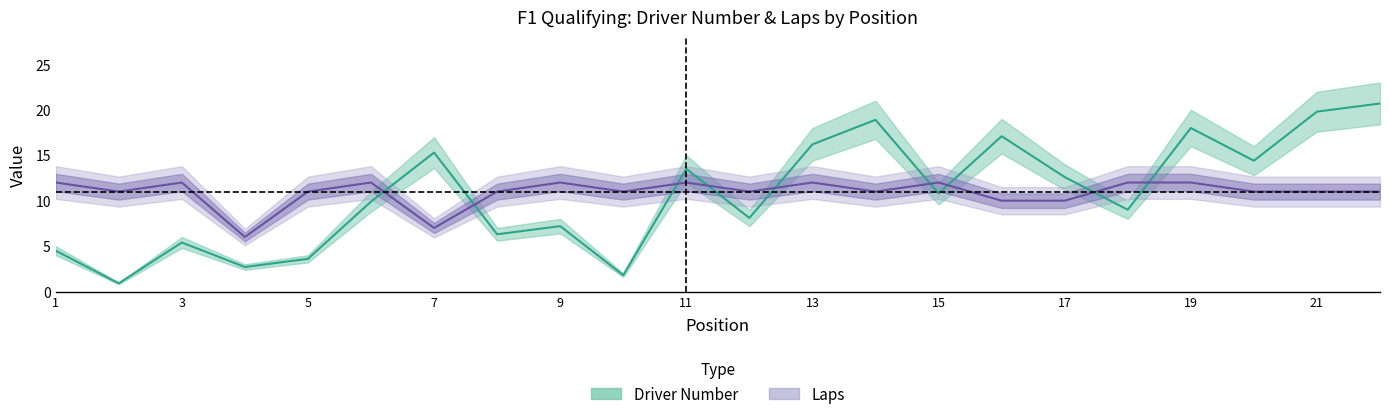

At which category does the chart reach its peak across all series?

22